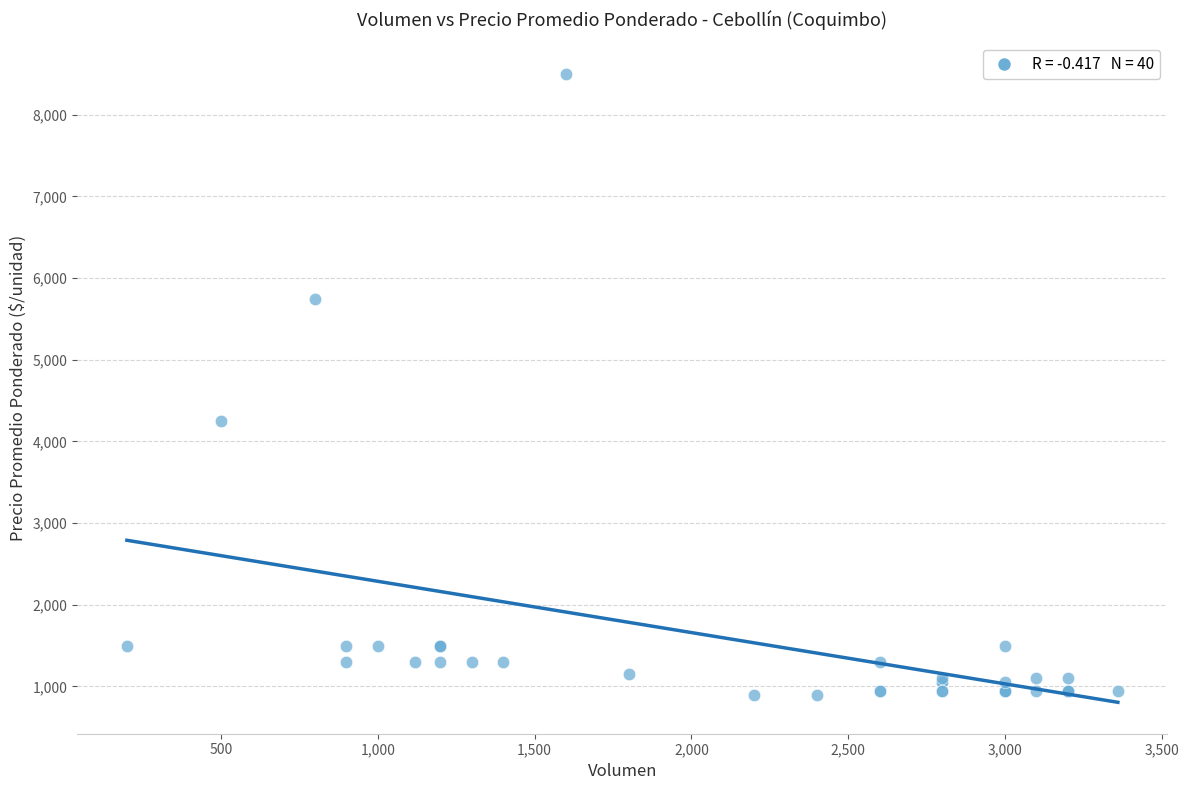

What Y value in the scatter plot is closest to 4700?

4250